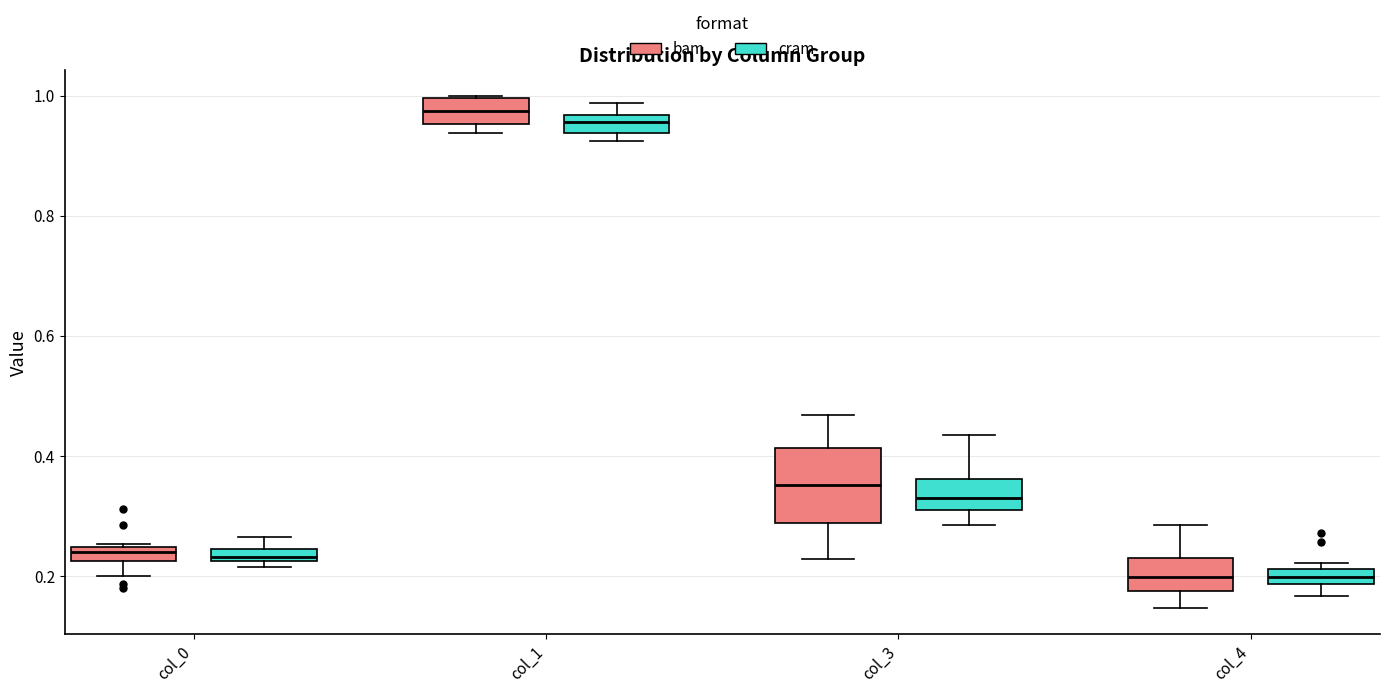

Where is the lower edge of the box for col_4 (bam) on the y-axis? The values are not printed on the chart, so give them approximately, as read against the axis.

0.18